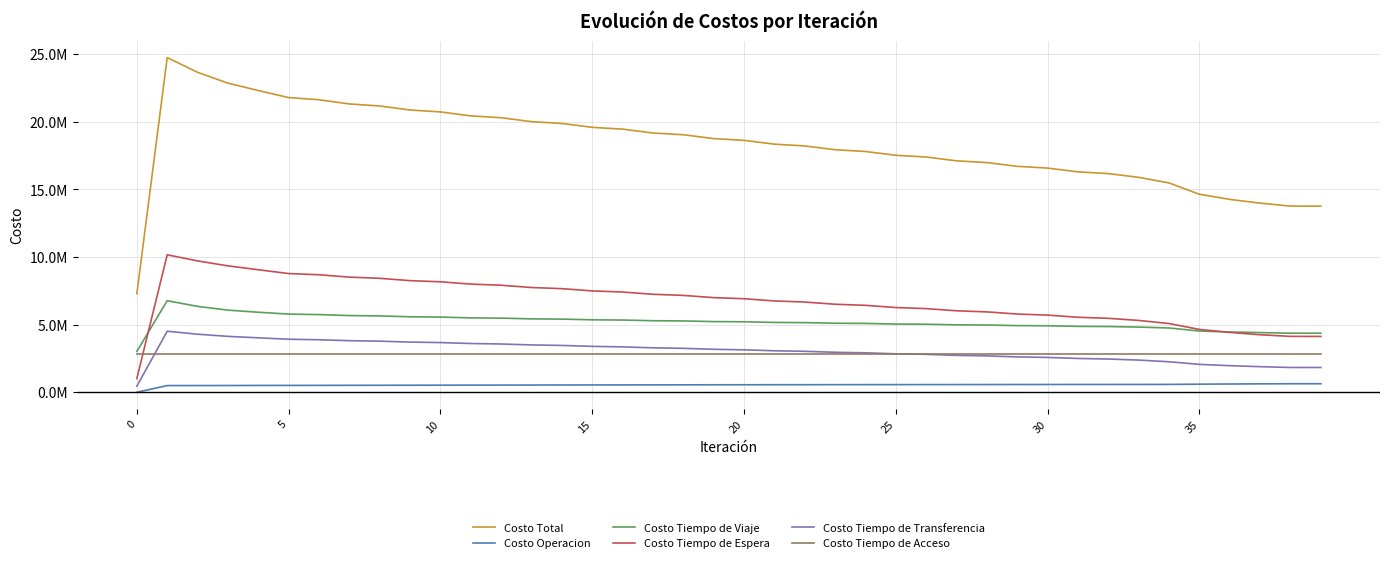

Does the chart display data point markers on the line(s)?

No